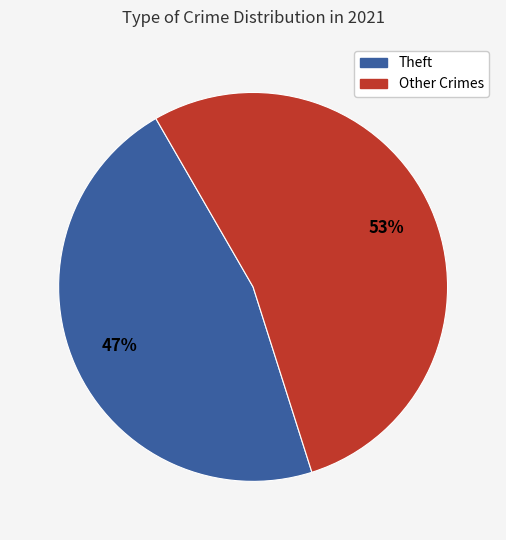

To the nearest percent, what is the average slice percentage?

50%